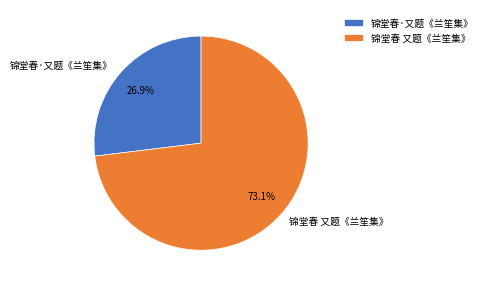

To the nearest percent, what portion does 锦堂春 又题《兰笙集》 represent?

73%